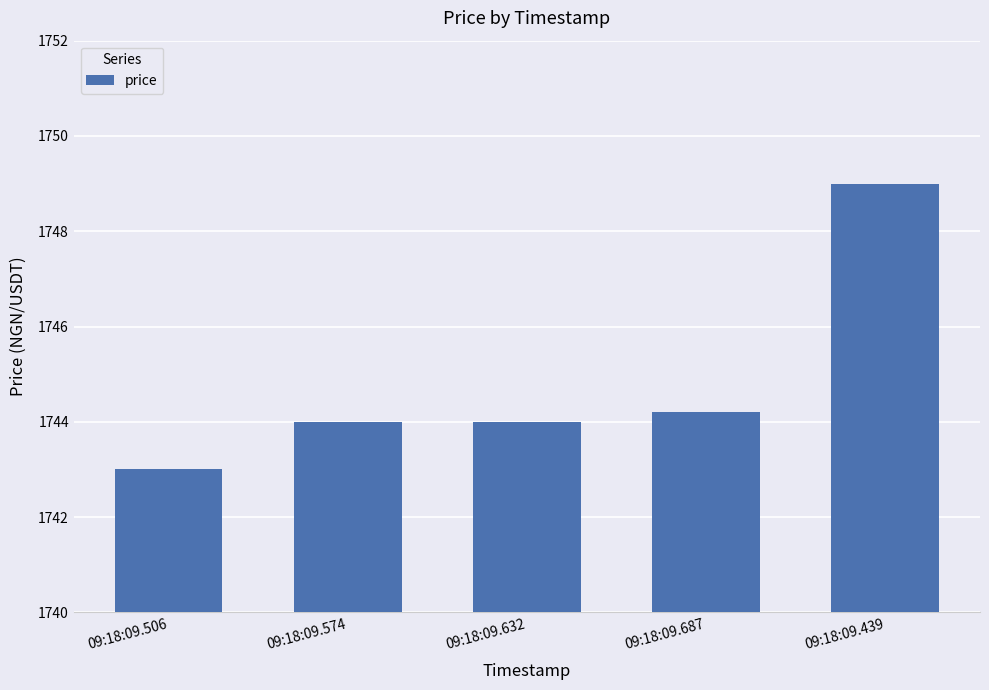

What is the difference between the maximum and minimum values?

6.0